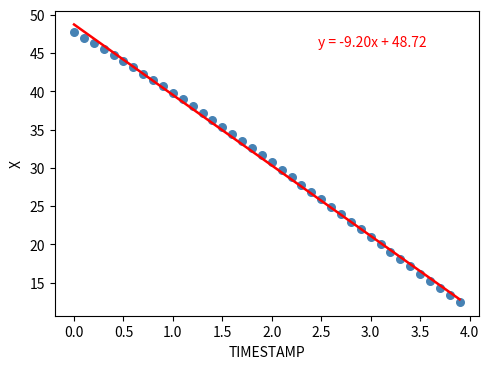

What is the range of X values (max minus min)?

3.9